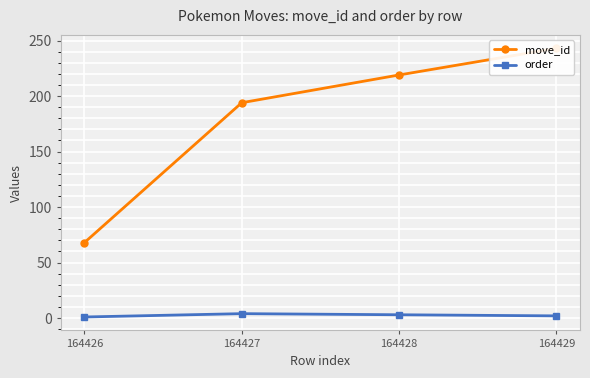

Does the chart display data point markers on the line(s)?

Yes